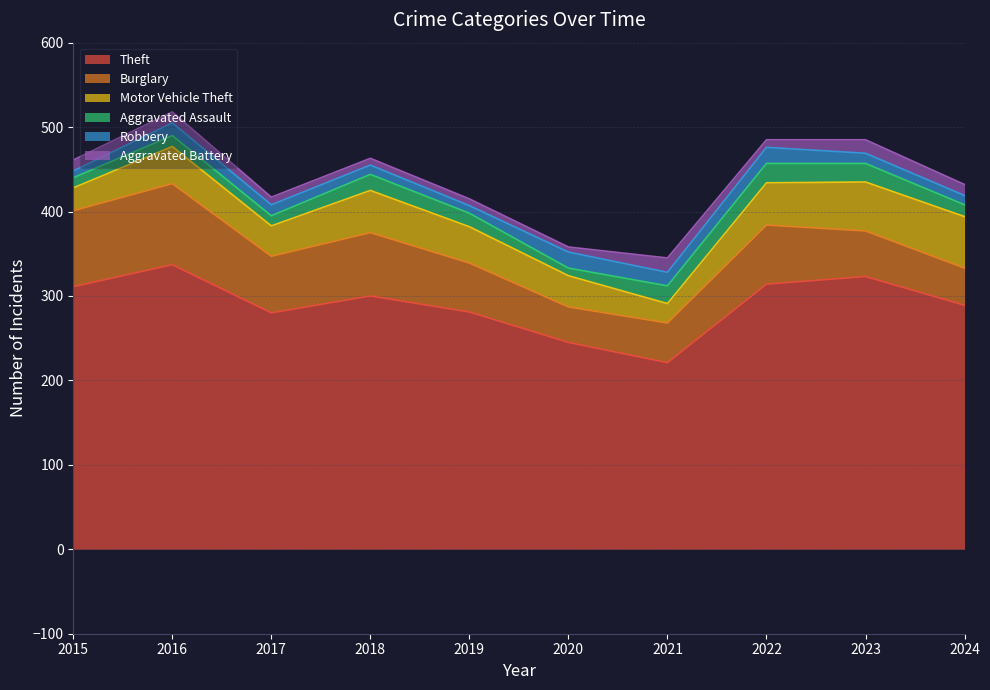

True or false: Robbery has a value of 17 at 2024.

False